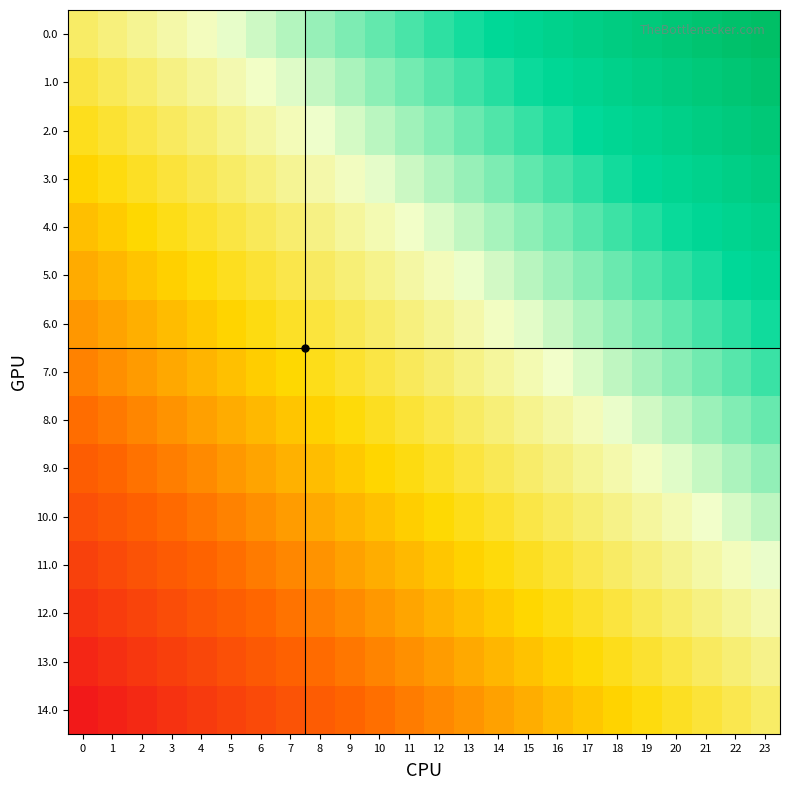

What is the total value across all series at 3?

-5.5